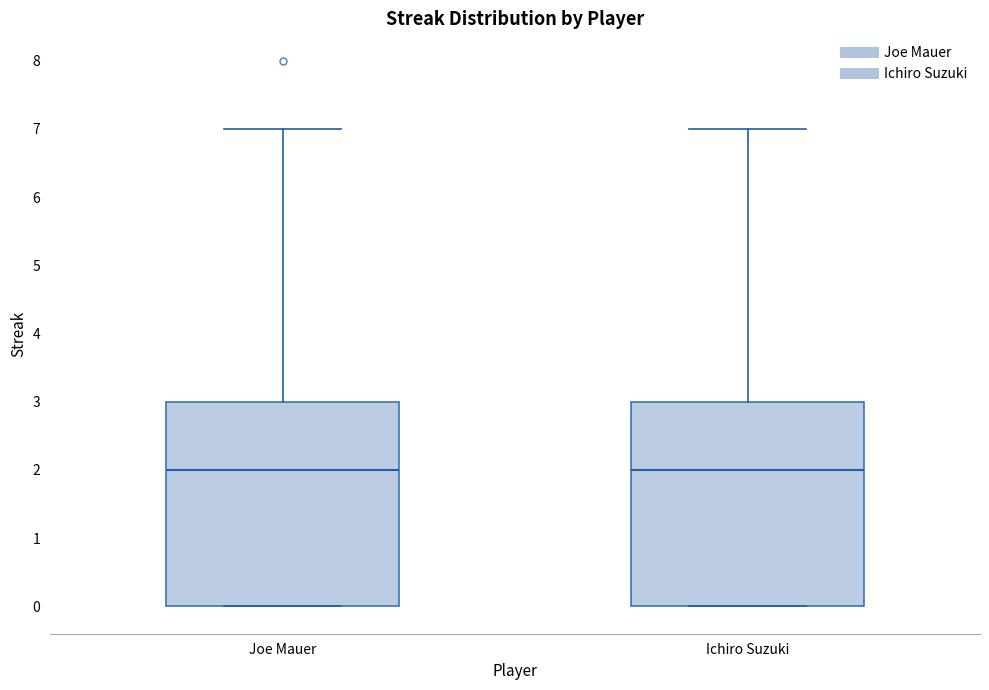

Reading left to right, read every box against the y-axis: the position of its median line, the range the box covers, and the ends of its whiskers. The values are not printed on the chart, so give them approximately, as read against the axis.

Joe Mauer: median 2, box 0 to 3, whiskers 0 to 7
Ichiro Suzuki: median 2, box 0 to 3, whiskers 0 to 7